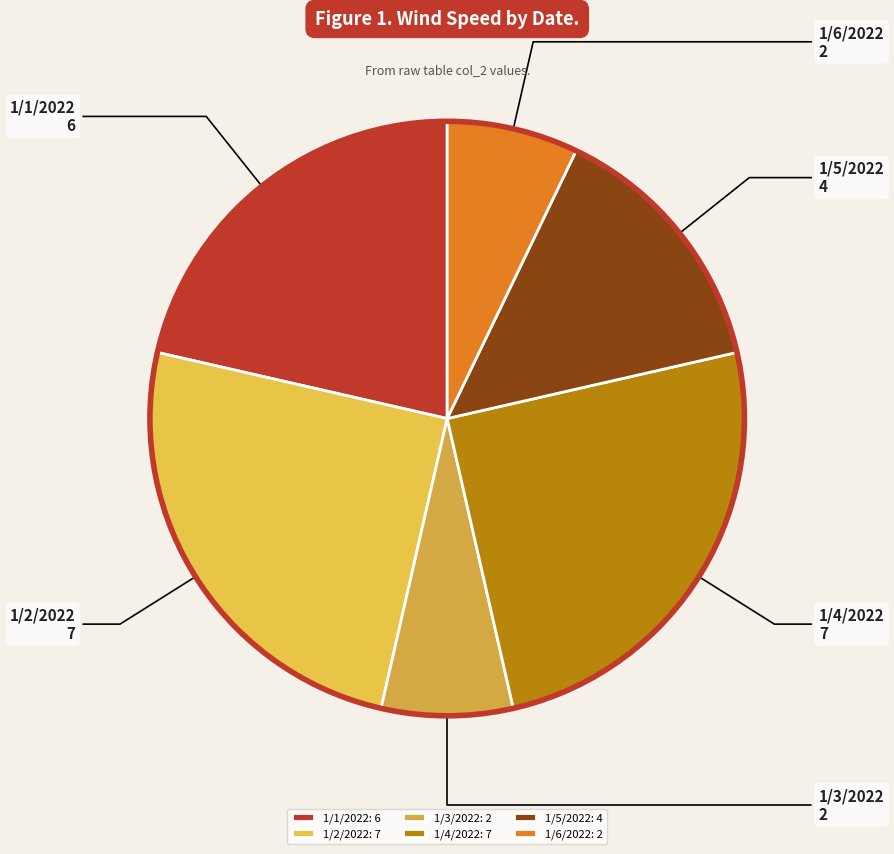

Count the number of slices in the pie.

6